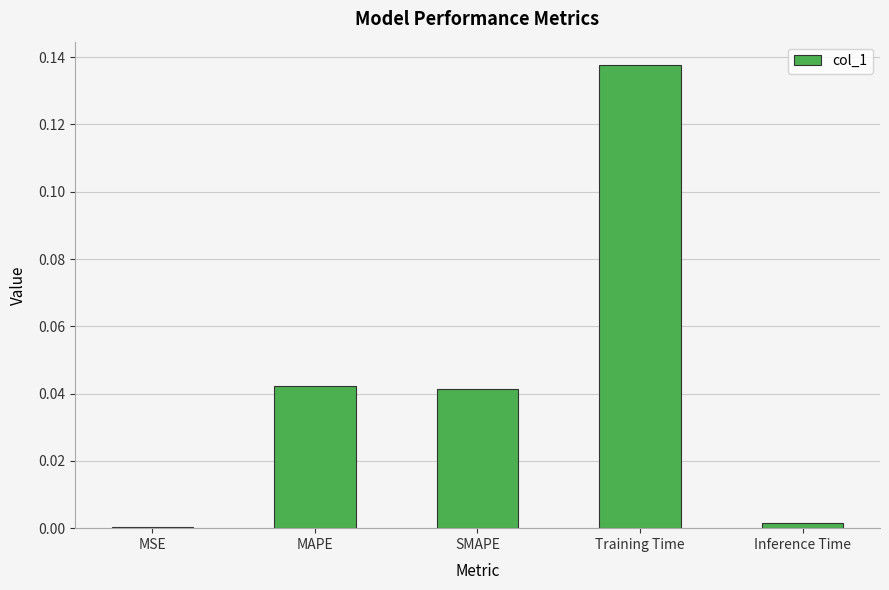

Are the bars horizontal?

No